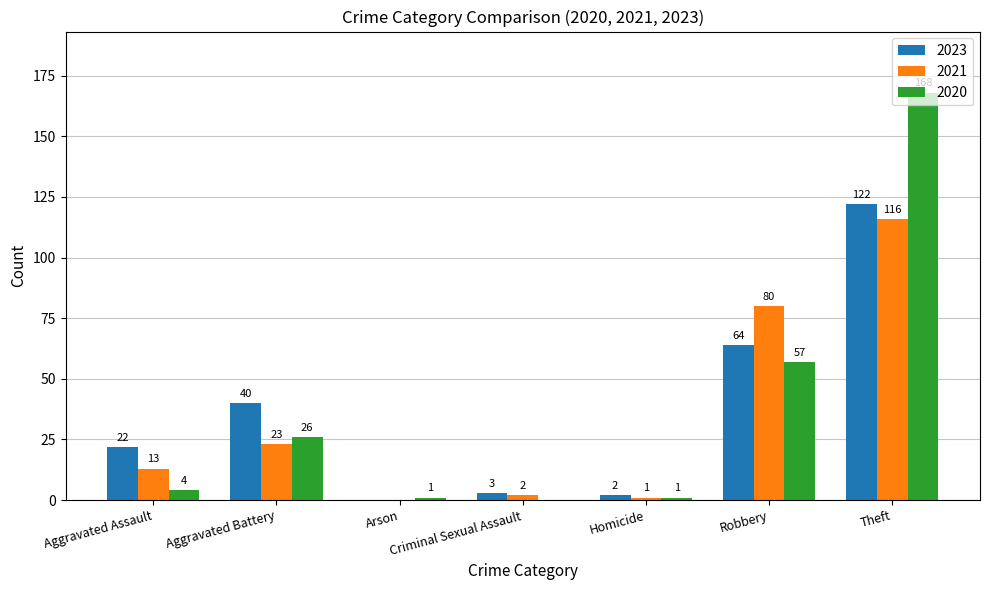

At which category does the chart reach its peak across all series?

Theft